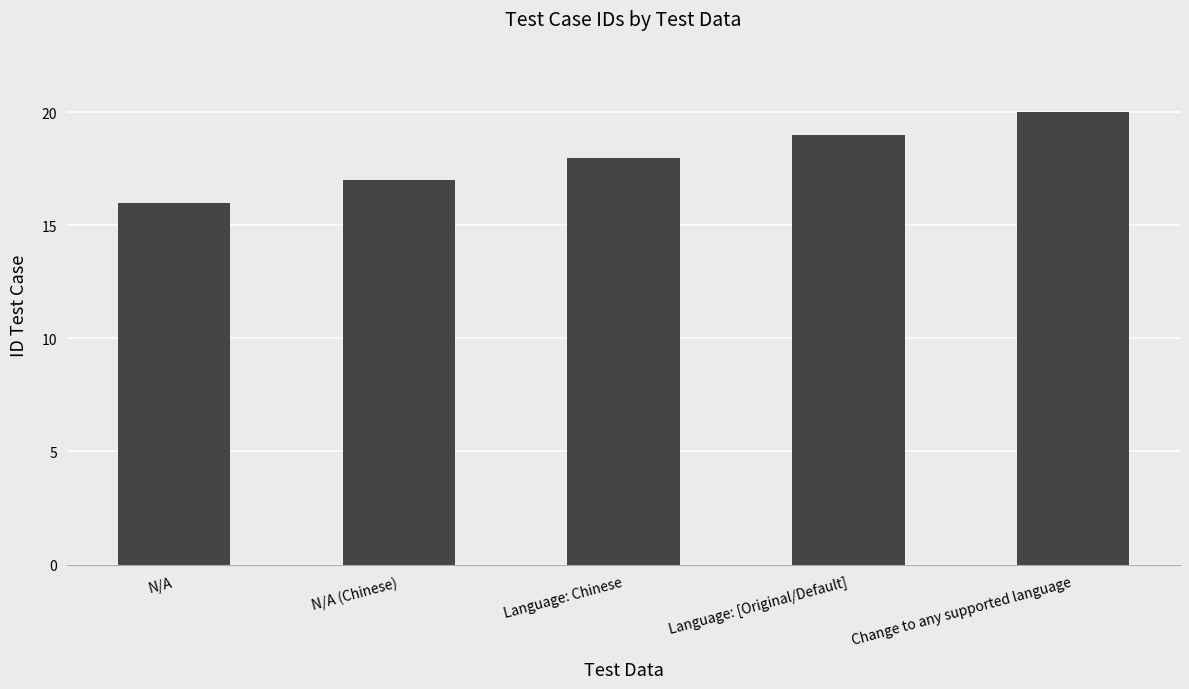

Rank the categories by value from lowest to highest.

N/A, N/A (Chinese), Language: Chinese, Language: [Original/Default], Change to any supported language